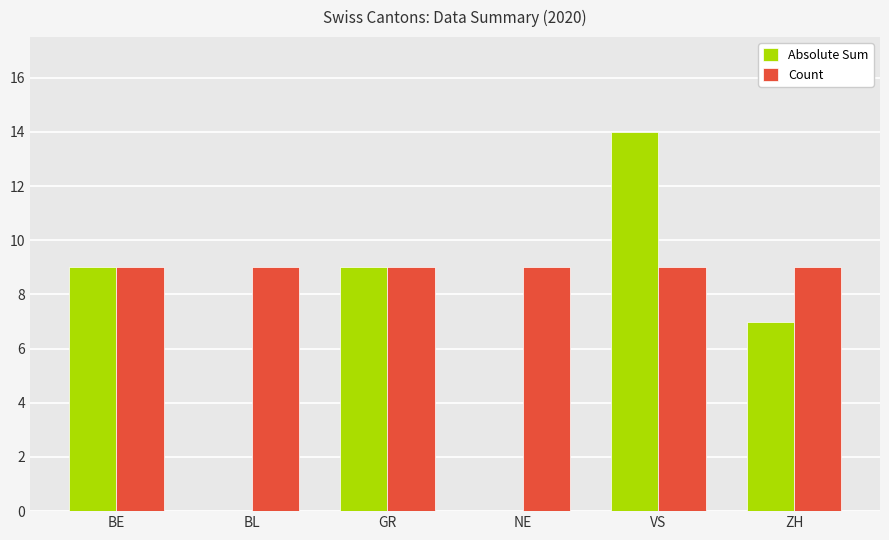

Which series has the largest total across all categories?

Count